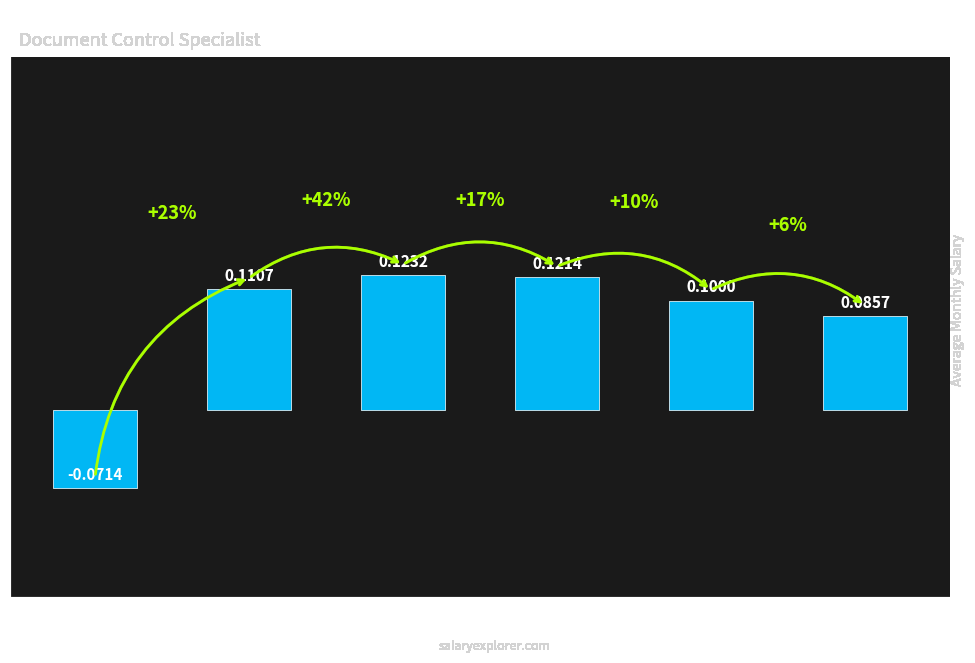

How many bars are there in total?

6